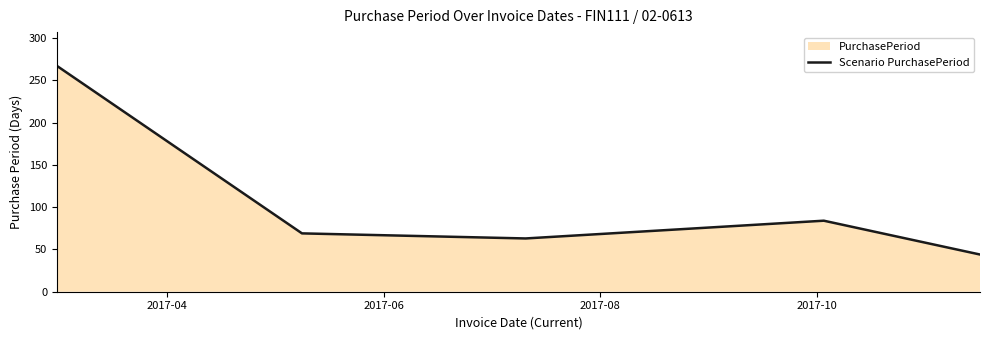

What is the difference between the maximum and minimum values?

223